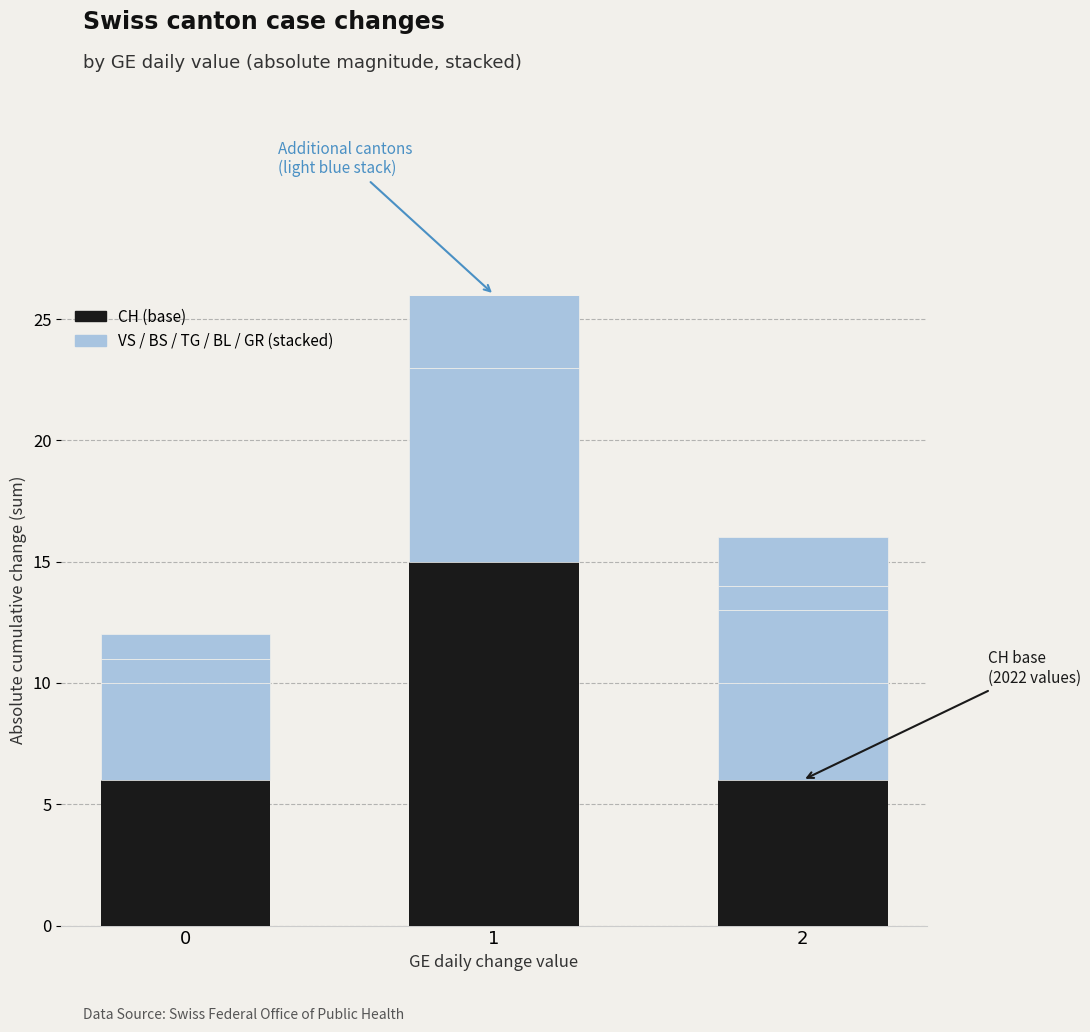

Is it true that BS equals 5 at 2?

False